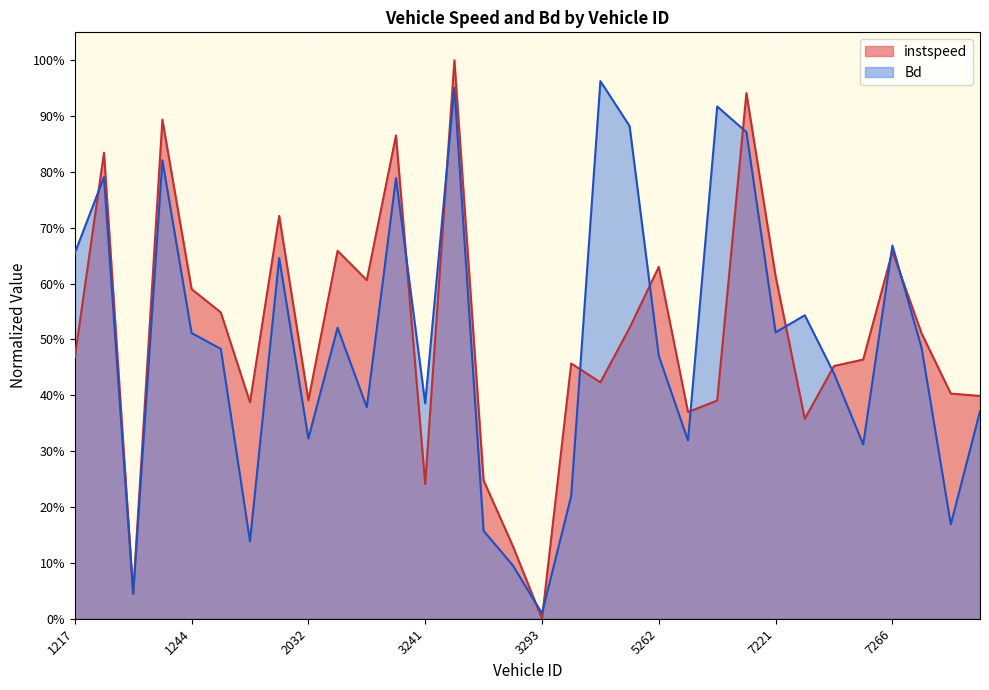

What is the spread (max minus min) of values at 3215?

0.2